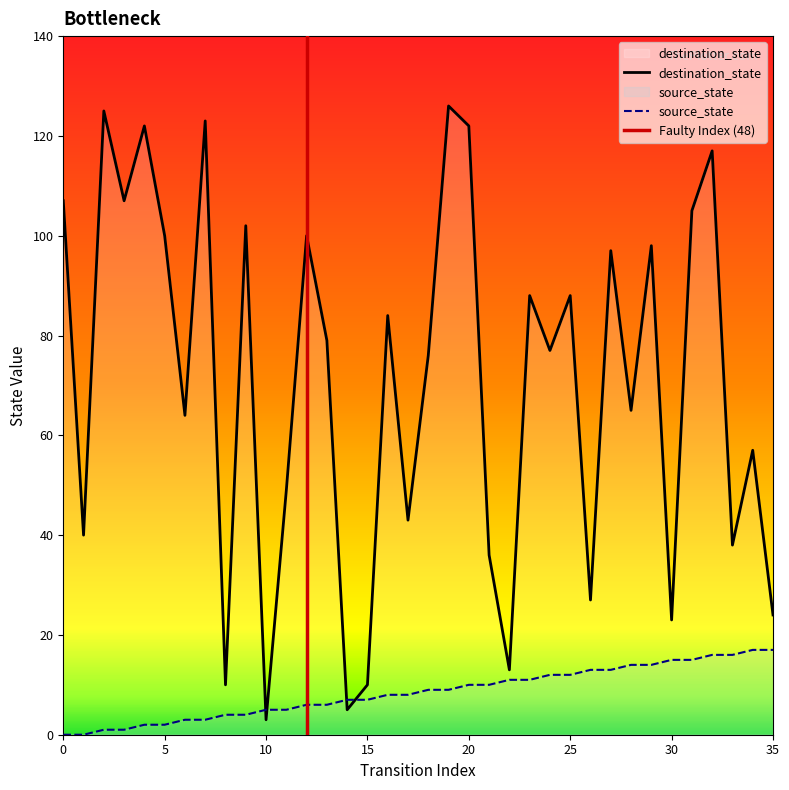

True or false: destination_state has more than 1 interior local peaks.

True